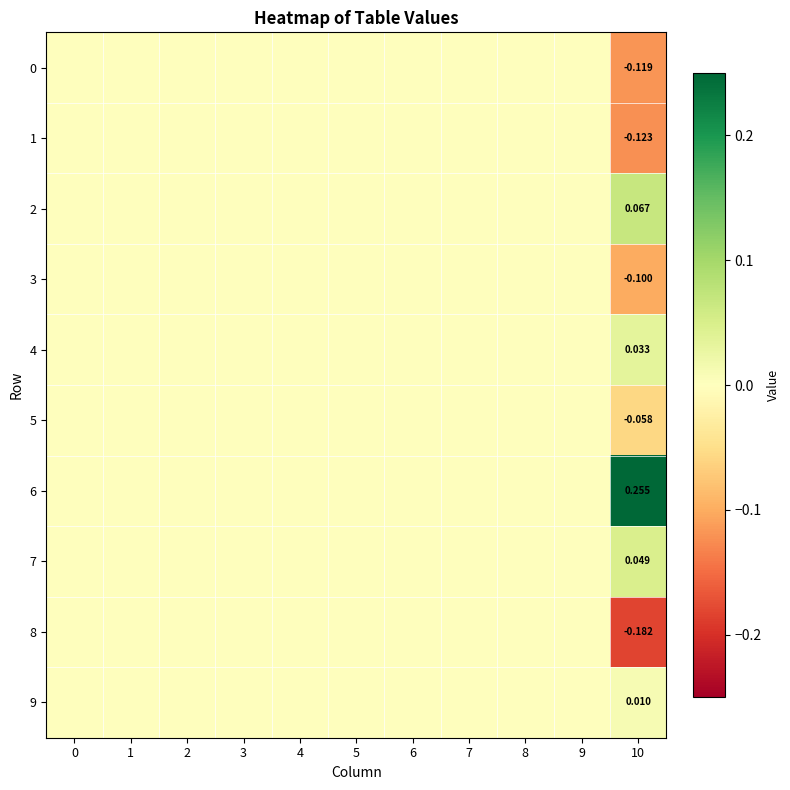

List the labels in order of 6 value, largest first.

10, 0, 1, 2, 3, 4, 5, 6, 7, 8, 9